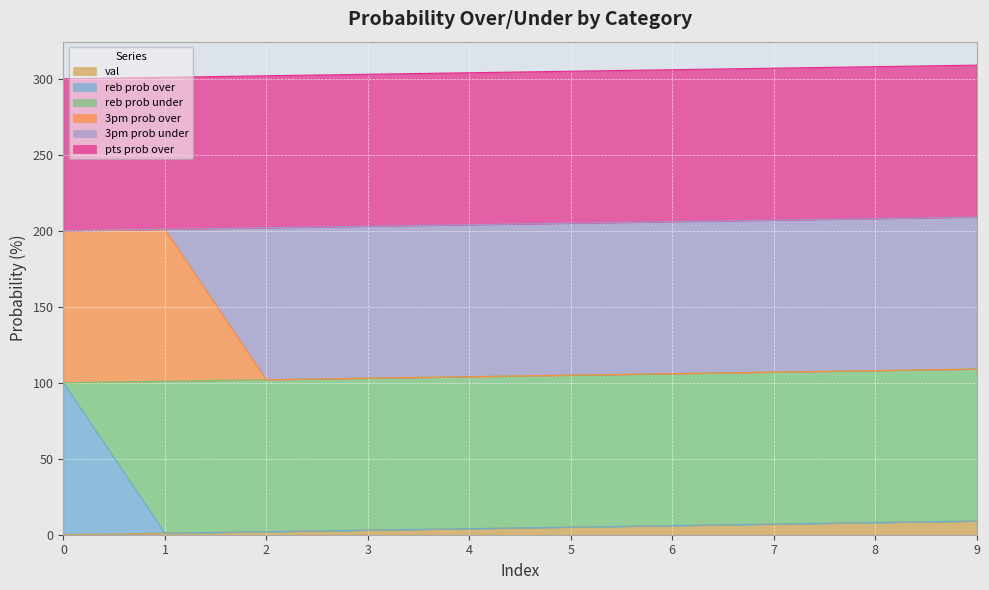

True or false: val and reb prob over cross at least once.

False